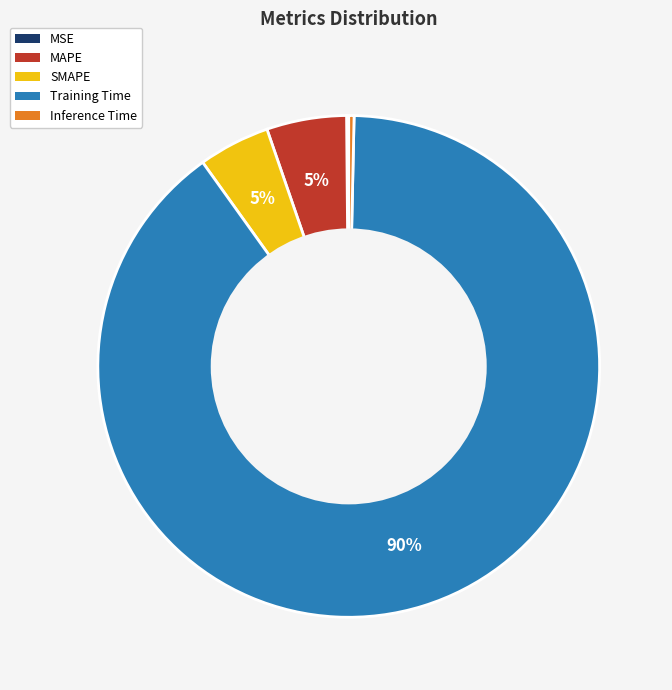

Which slice represents more than half of the pie?

Training Time